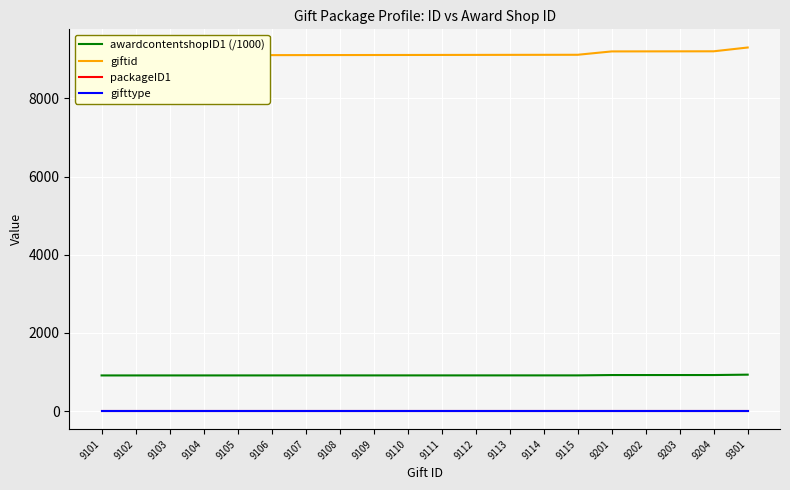

At which label does awardcontentshopID1 (/1000) first exceed 911?

9110